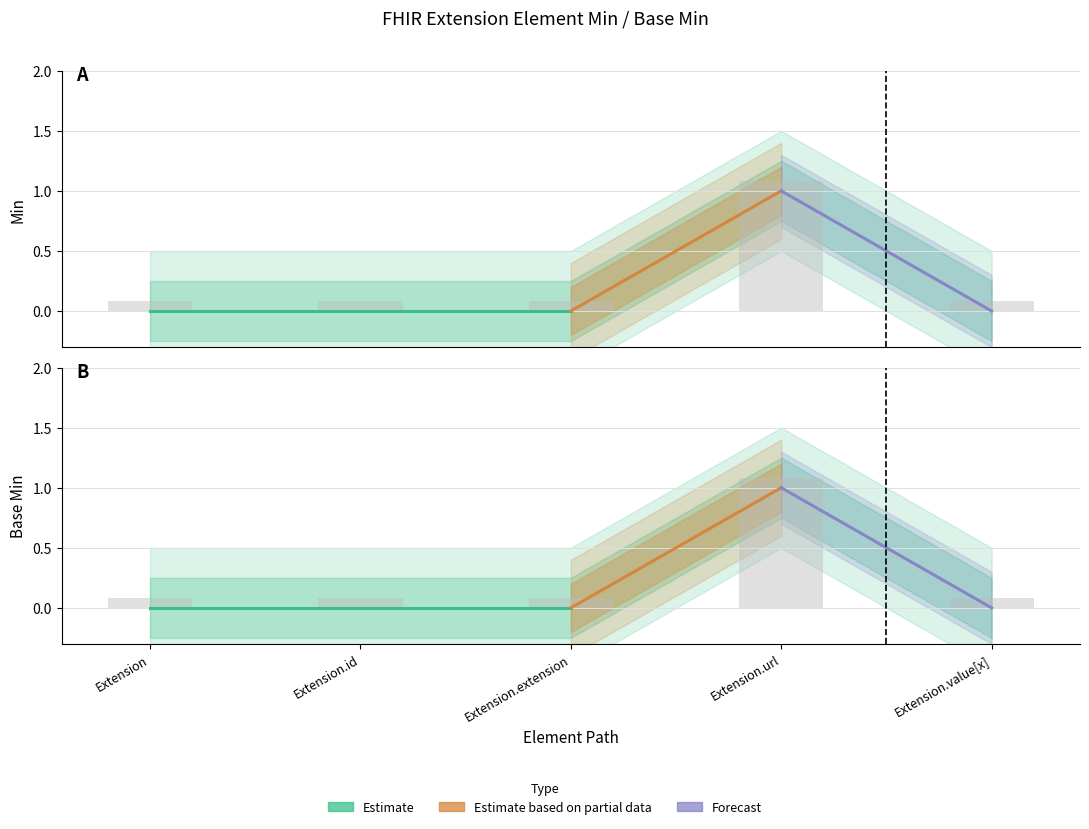

Is it true that Base Min equals 0.1 at Extension?

False